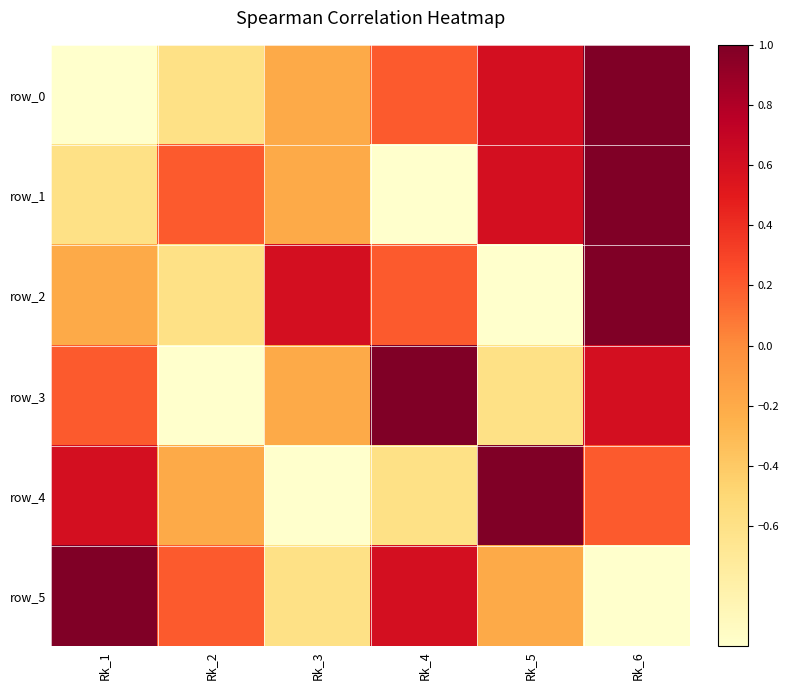

At which label does row_1 first exceed 0?

Rk_2